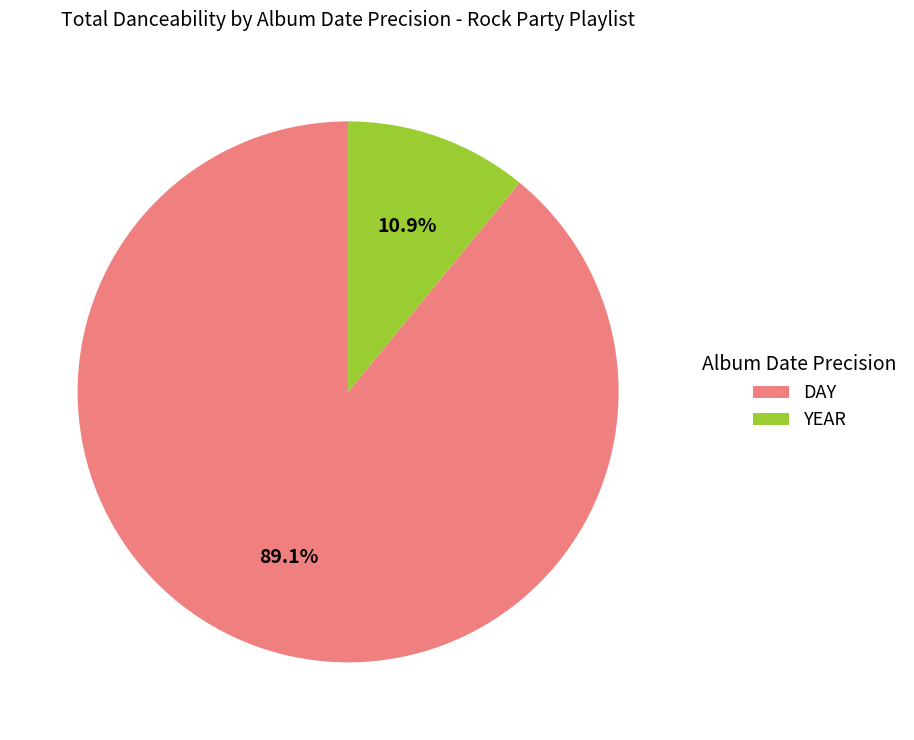

Is it true that YEAR is 32% of the pie?

False